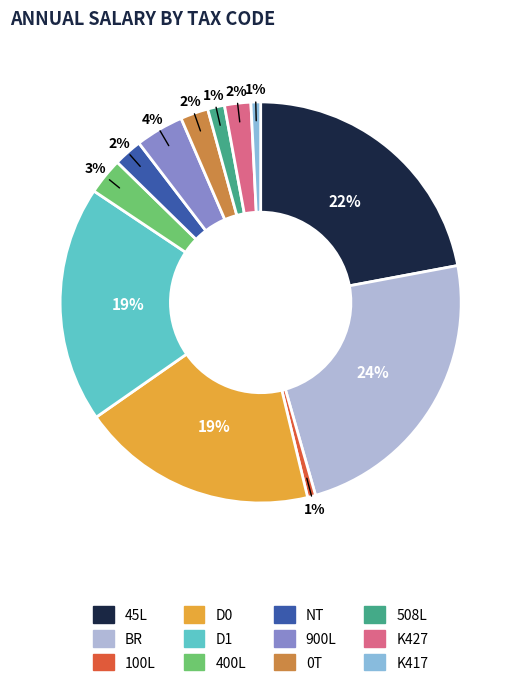

Between BR and D0, which is larger?

BR